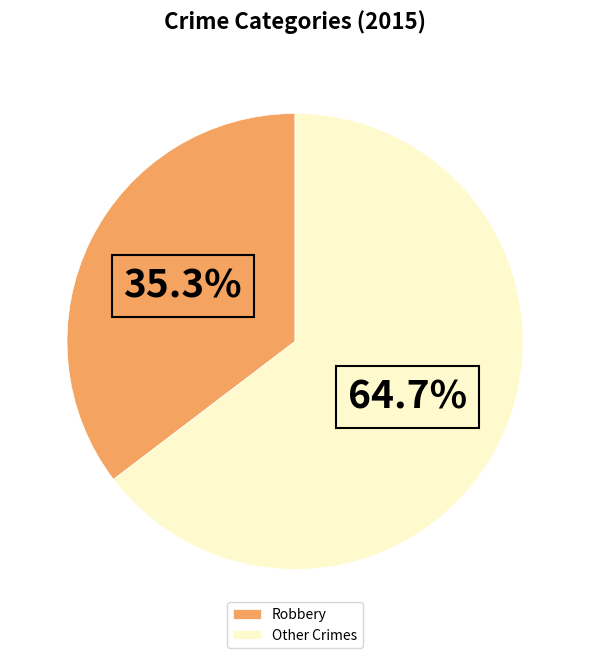

How many slices are in this pie chart?

2